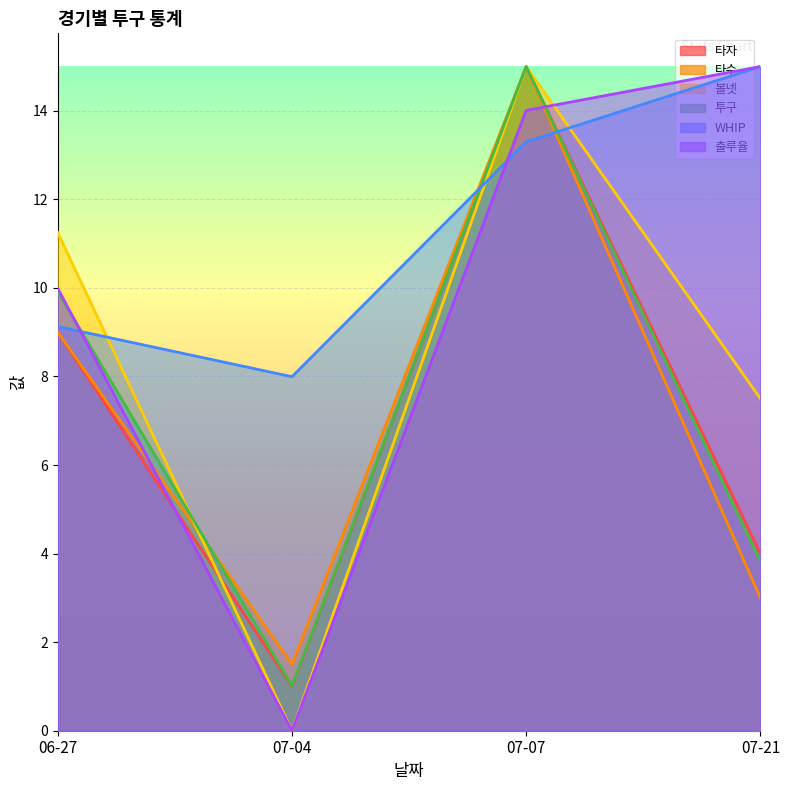

Which series has the largest total across all categories?

WHIP